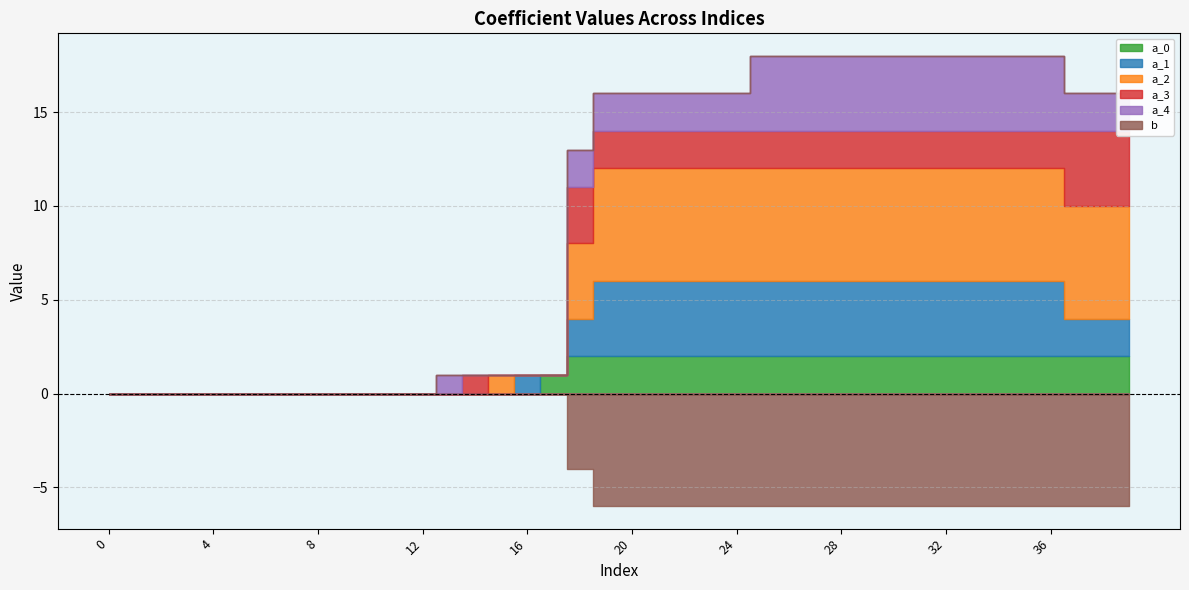

Reading left to right, transcribe all the data shown in this chart.

a_0: 0=0	1=0	2=0	3=0	4=0	5=0	6=0	7=0	8=0	9=0	10=0	11=0	12=0	13=0	14=0	15=0	16=0	17=1	18=2	19=2	20=2	21=2	22=2	23=2	24=2	25=2	26=2	27=2	28=2	29=2	30=2	31=2	32=2	33=2	34=2	35=2	36=2	37=2	38=2	39=2
a_1: 0=0	1=0	2=0	3=0	4=0	5=0	6=0	7=0	8=0	9=0	10=0	11=0	12=0	13=0	14=0	15=0	16=1	17=0	18=2	19=4	20=4	21=4	22=4	23=4	24=4	25=4	26=4	27=4	28=4	29=4	30=4	31=4	32=4	33=4	34=4	35=4	36=4	37=2	38=2	39=2
a_2: 0=0	1=0	2=0	3=0	4=0	5=0	6=0	7=0	8=0	9=0	10=0	11=0	12=0	13=0	14=0	15=1	16=0	17=0	18=4	19=6	20=6	21=6	22=6	23=6	24=6	25=6	26=6	27=6	28=6	29=6	30=6	31=6	32=6	33=6	34=6	35=6	36=6	37=6	38=6	39=6
a_3: 0=0	1=0	2=0	3=0	4=0	5=0	6=0	7=0	8=0	9=0	10=0	11=0	12=0	13=0	14=1	15=0	16=0	17=0	18=3	19=2	20=2	21=2	22=2	23=2	24=2	25=2	26=2	27=2	28=2	29=2	30=2	31=2	32=2	33=2	34=2	35=2	36=2	37=4	38=4	39=4
a_4: 0=0	1=0	2=0	3=0	4=0	5=0	6=0	7=0	8=0	9=0	10=0	11=0	12=0	13=1	14=0	15=0	16=0	17=0	18=2	19=2	20=2	21=2	22=2	23=2	24=2	25=4	26=4	27=4	28=4	29=4	30=4	31=4	32=4	33=4	34=4	35=4	36=4	37=2	38=2	39=2
b: 0=0	1=0	2=0	3=0	4=0	5=0	6=0	7=0	8=0	9=0	10=0	11=0	12=0	13=0	14=0	15=0	16=0	17=0	18=-4	19=-6	20=-6	21=-6	22=-6	23=-6	24=-6	25=-6	26=-6	27=-6	28=-6	29=-6	30=-6	31=-6	32=-6	33=-6	34=-6	35=-6	36=-6	37=-6	38=-6	39=-6